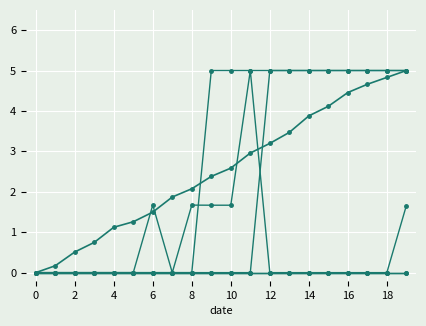

Does the chart have visible grid lines?

Yes